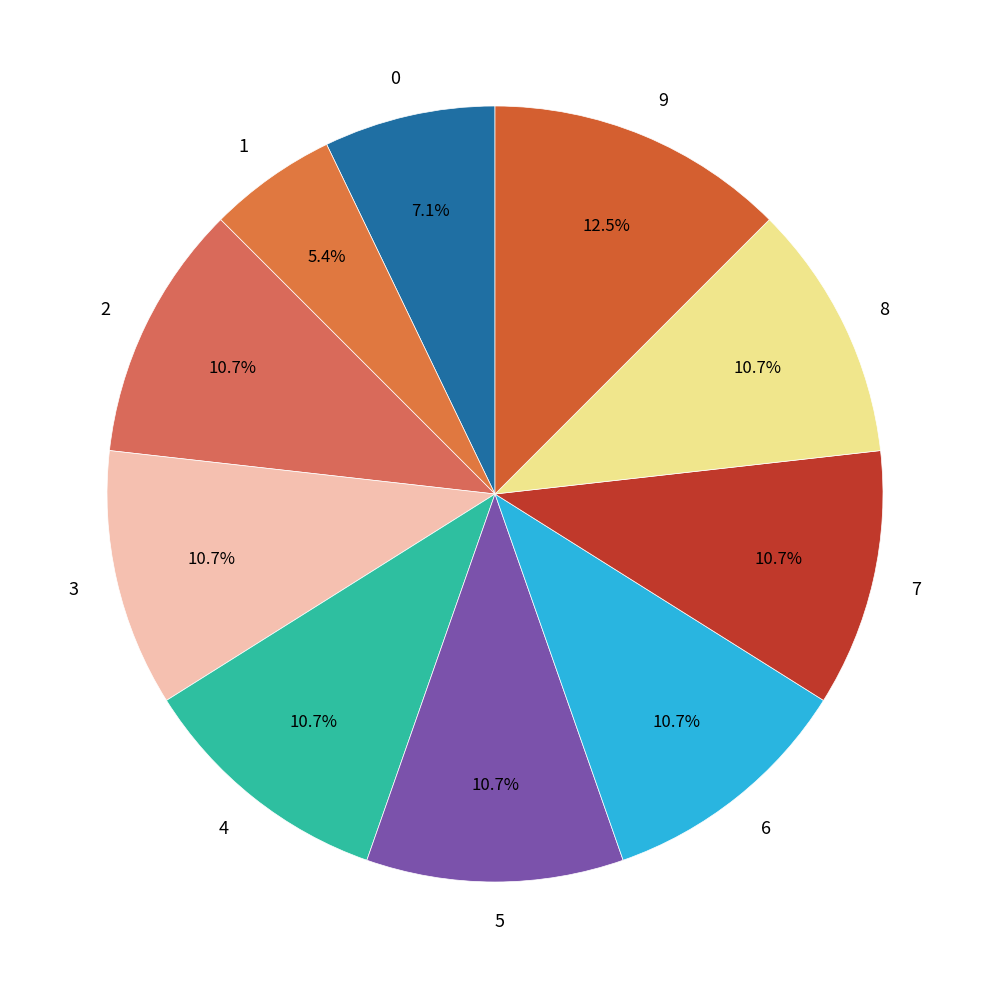

Is it true that 0 is 7% of the pie?

True